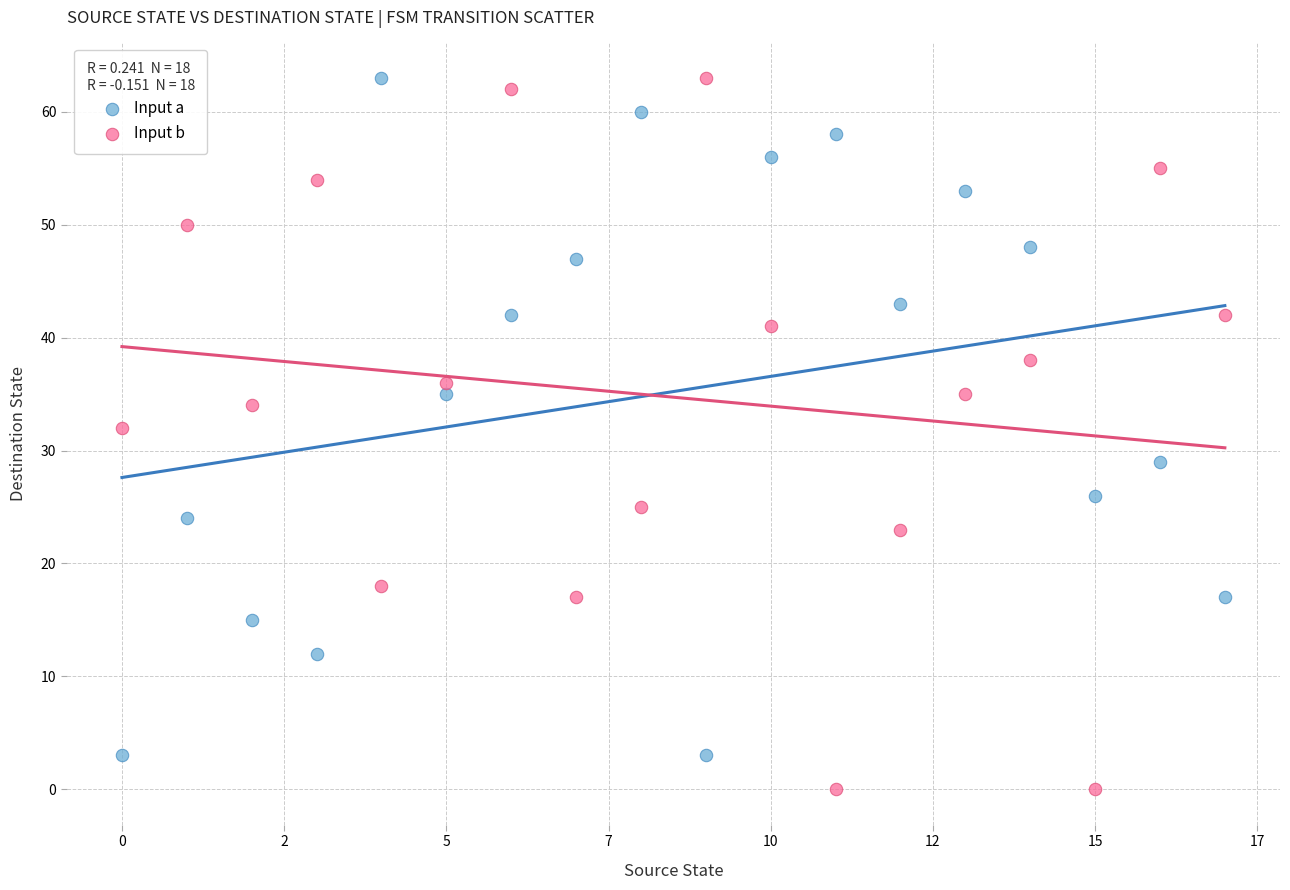

What are all the series names shown in the legend?

Input a, Input b